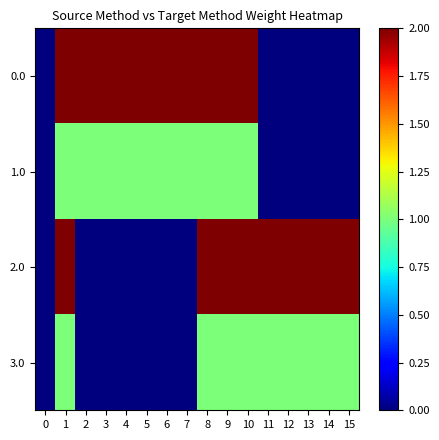

How many distinct data groups are displayed?

4